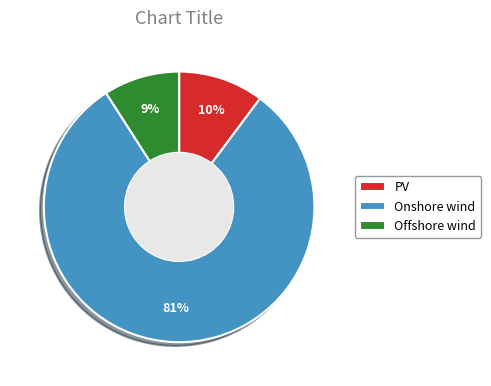

Which slice is the smallest?

Offshore wind